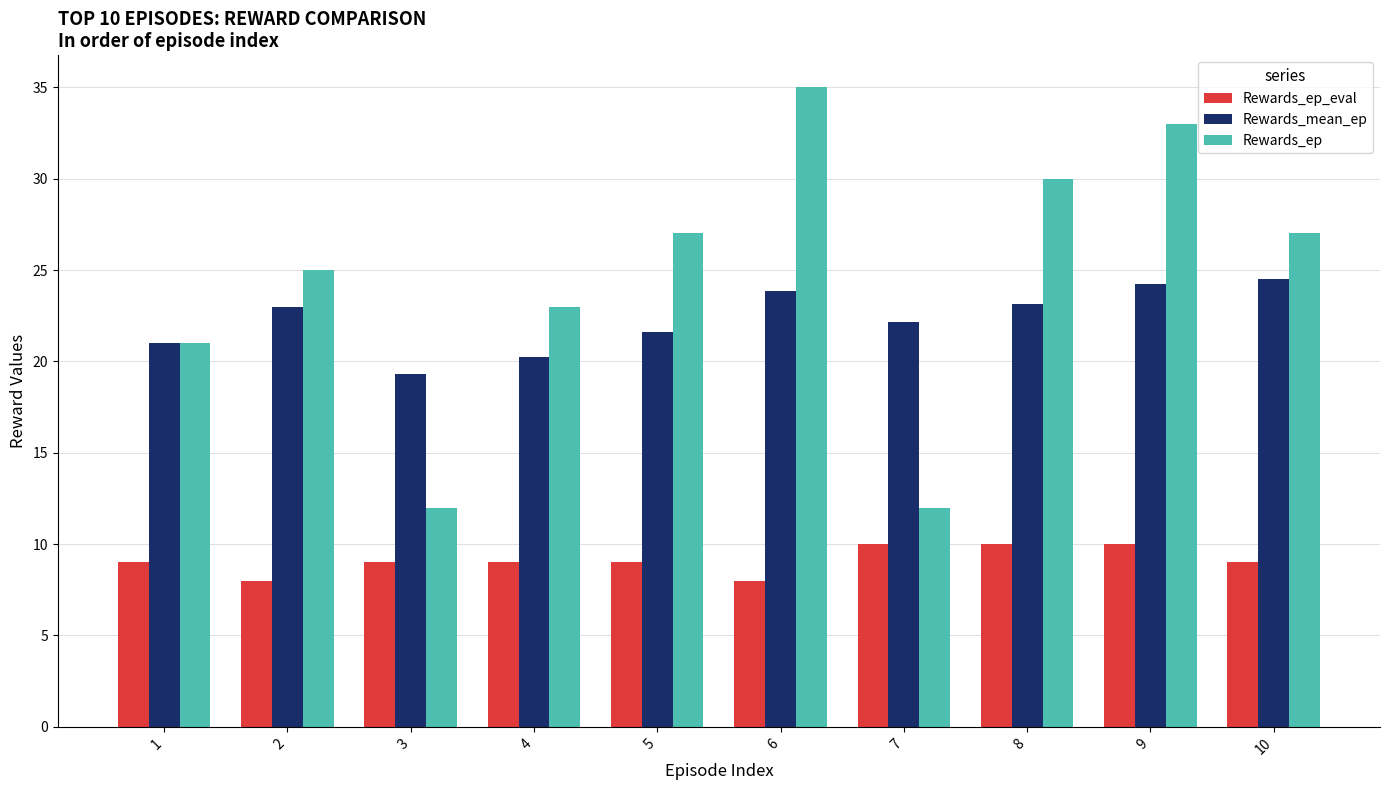

What is the minimum value for Rewards_ep?

12.0